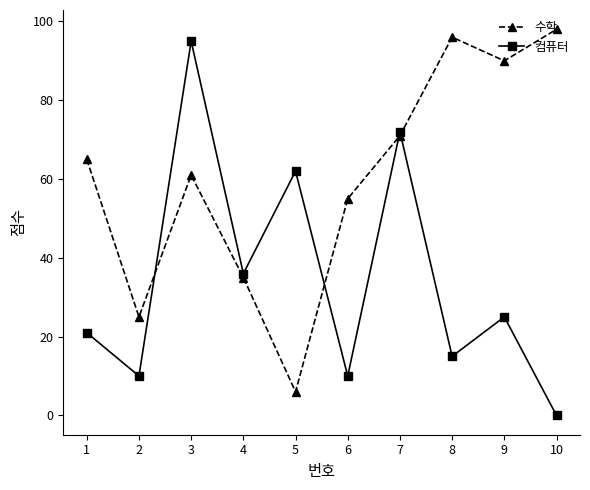

How many intersections are there between 컴퓨터 and 수학?

4